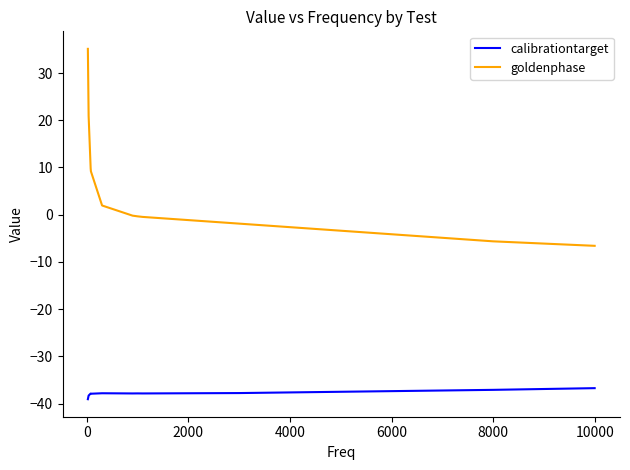

List the series in order of their overall mean, lowest first.

calibrationtarget, goldenphase